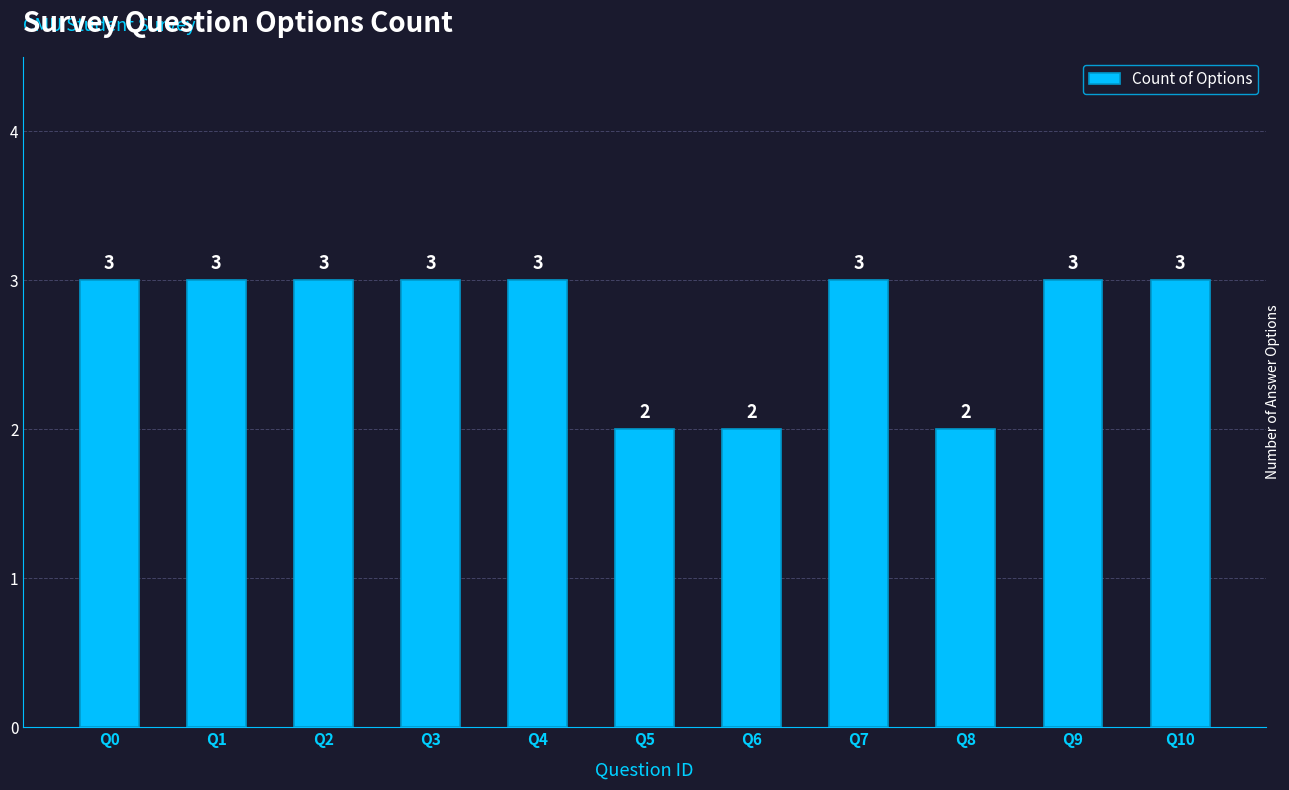

Approximately how many times larger is the value at Q9 compared to Q1?

1.0